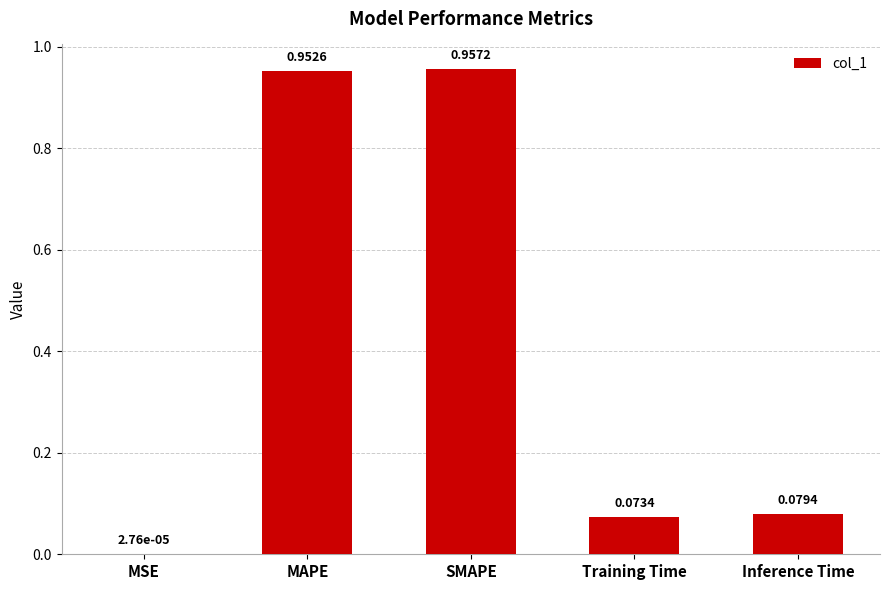

Is it true that the value at Inference Time is 0.0?

False